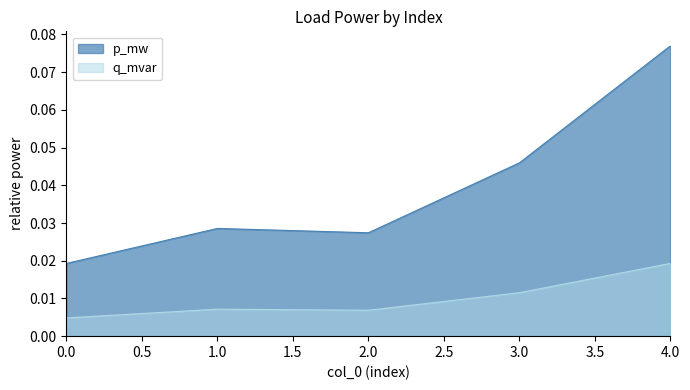

Which series has the largest total across all categories?

p_mw